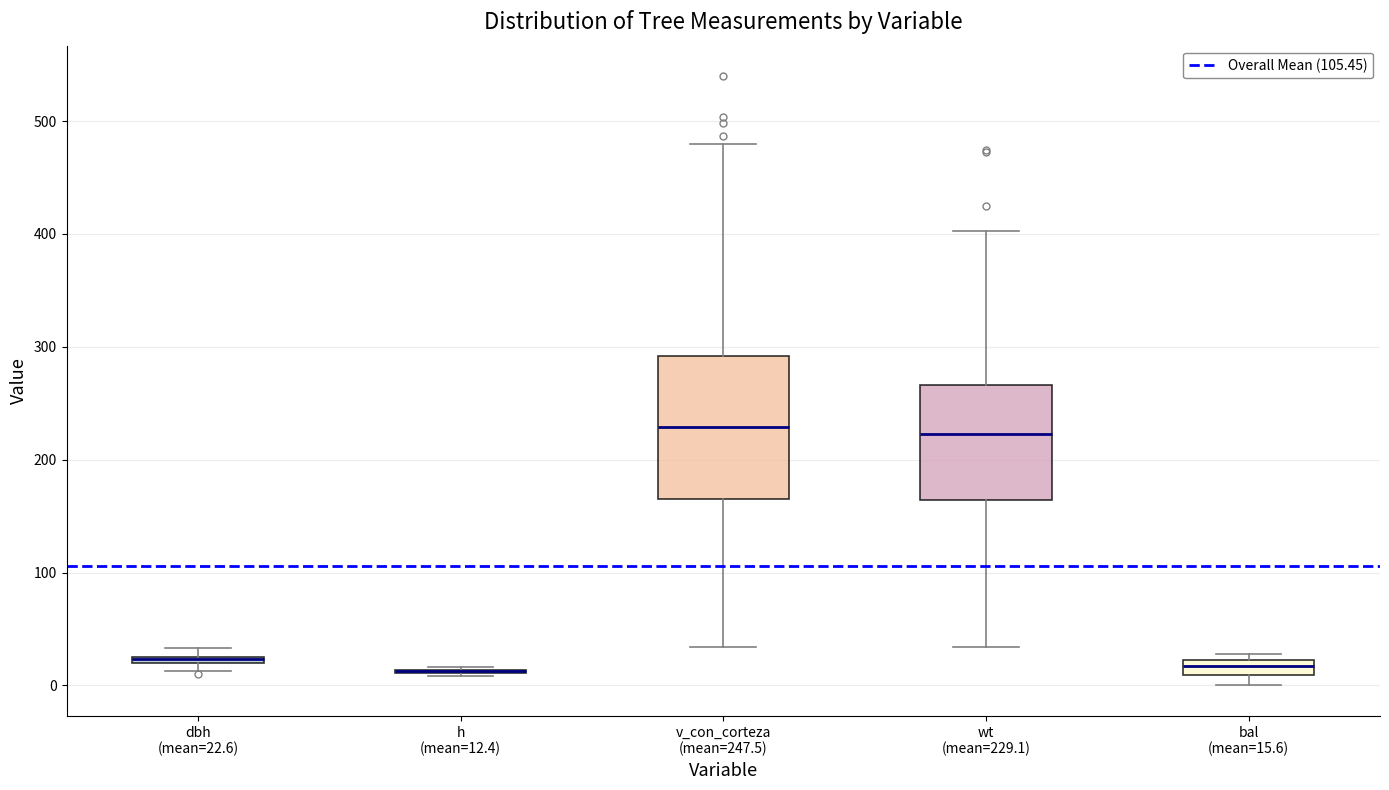

Which box is the tallest, from its lower edge to its upper edge?

v_con_corteza (mean=247.5)